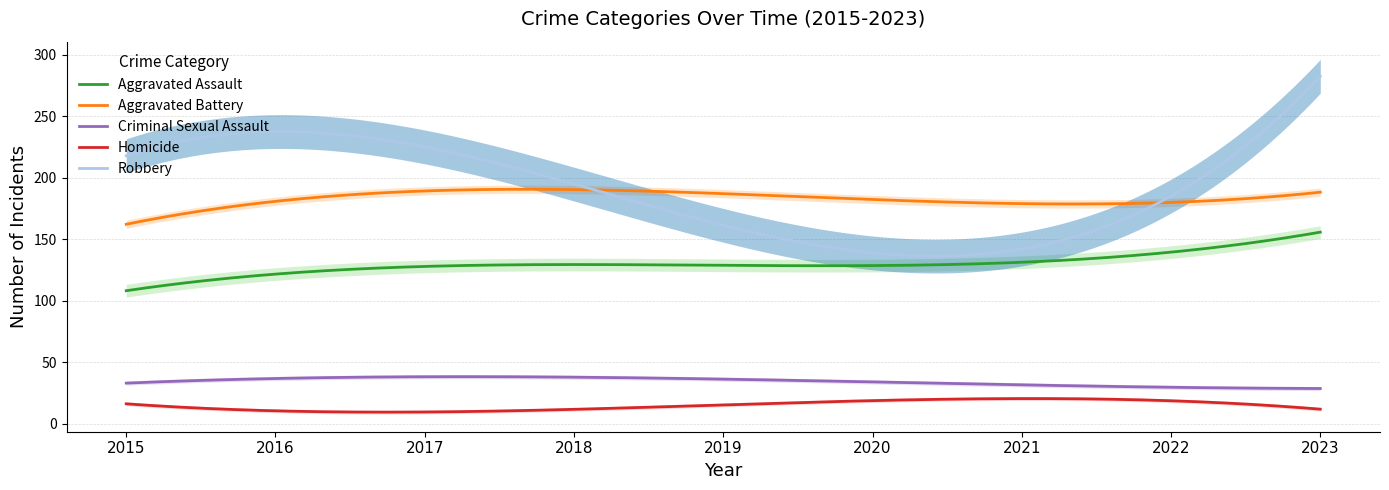

Read the Homicide value at 2021, to the nearest 5.

20